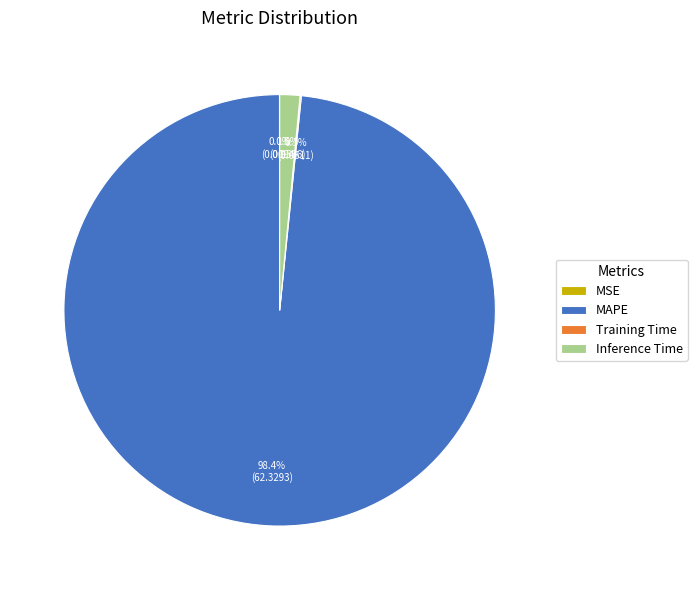

Which slice is the largest?

MAPE